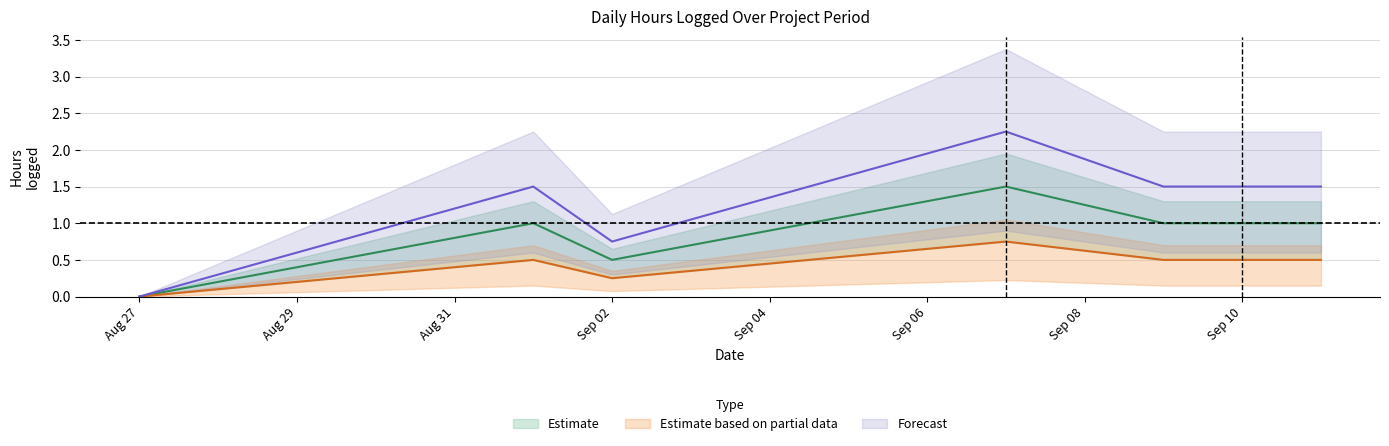

True or false: Forecast and Estimate based on partial data cross at least once.

False